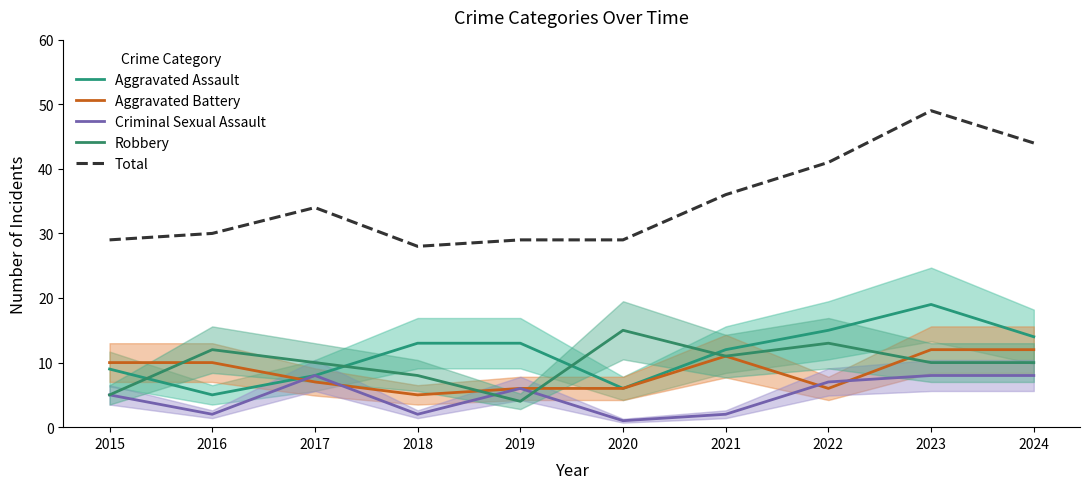

What is the value of the Criminal Sexual Assault point at the 4th from the left?

2